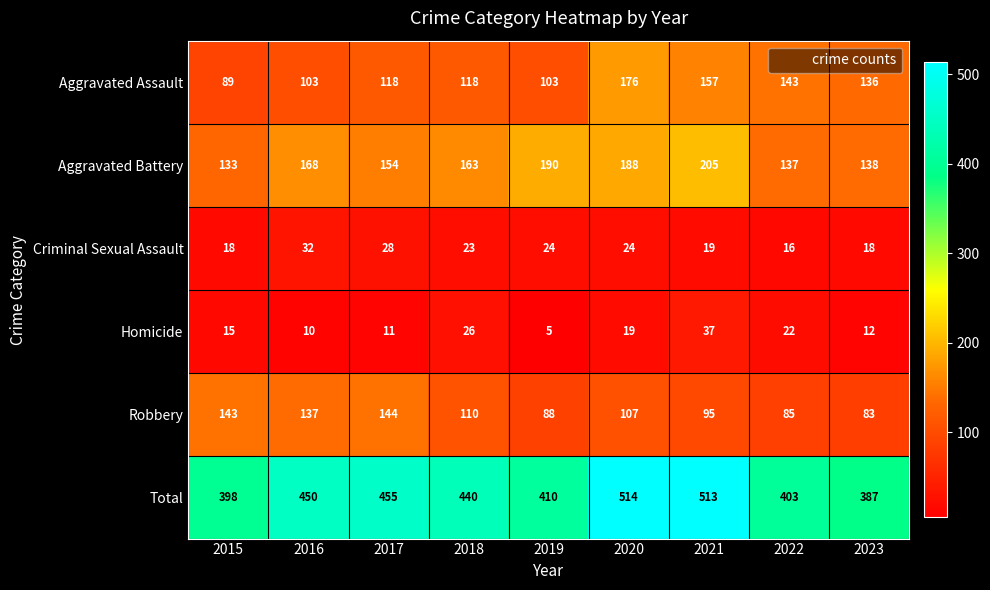

Which series has the largest range (max minus min)?

Total